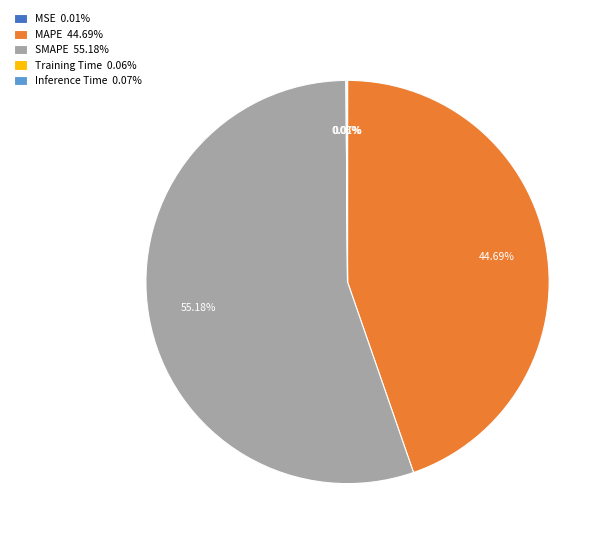

Is there any slice that represents more than half of the pie?

Yes